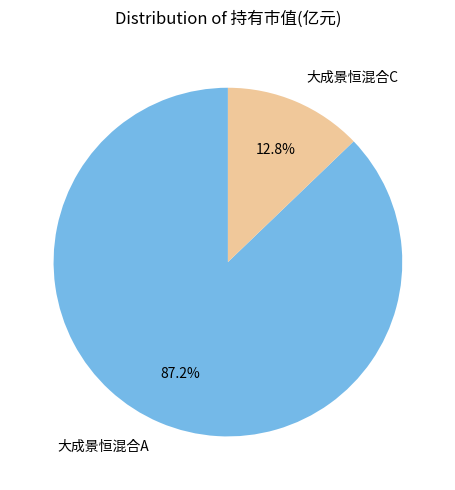

What is the total percentage of 大成景恒混合A and 大成景恒混合C?

100.0%